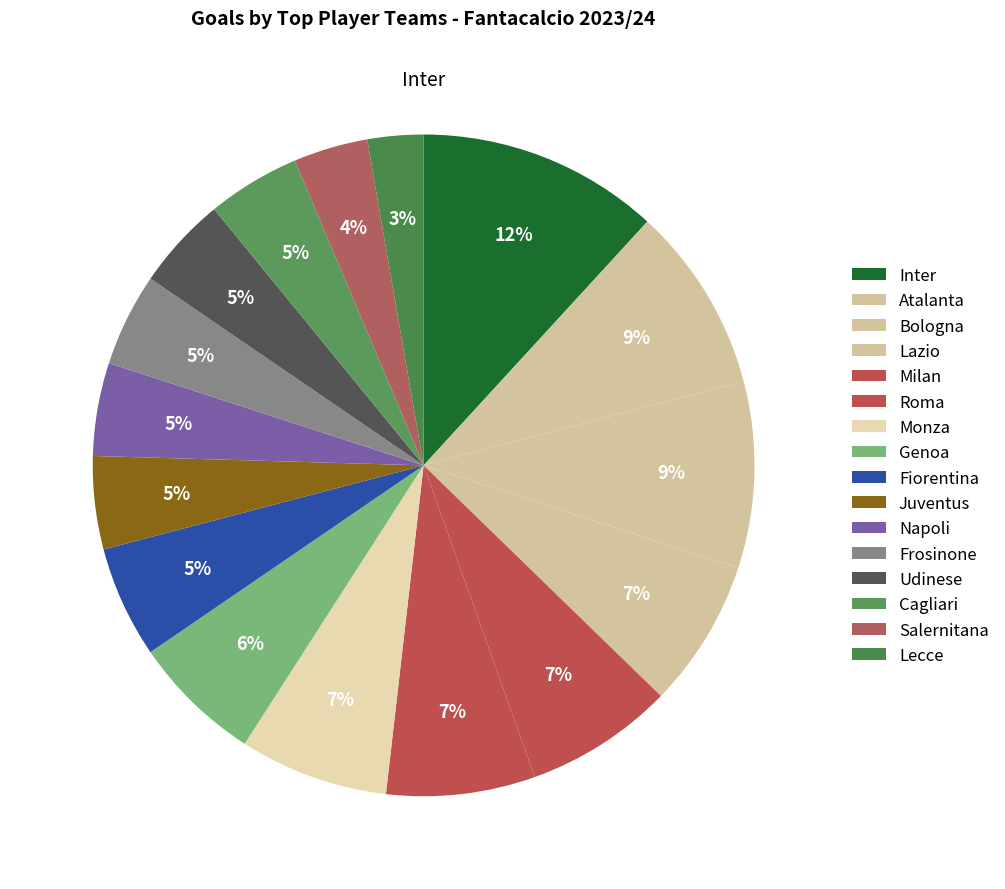

What is the change in value from Genoa to Juventus?

-2